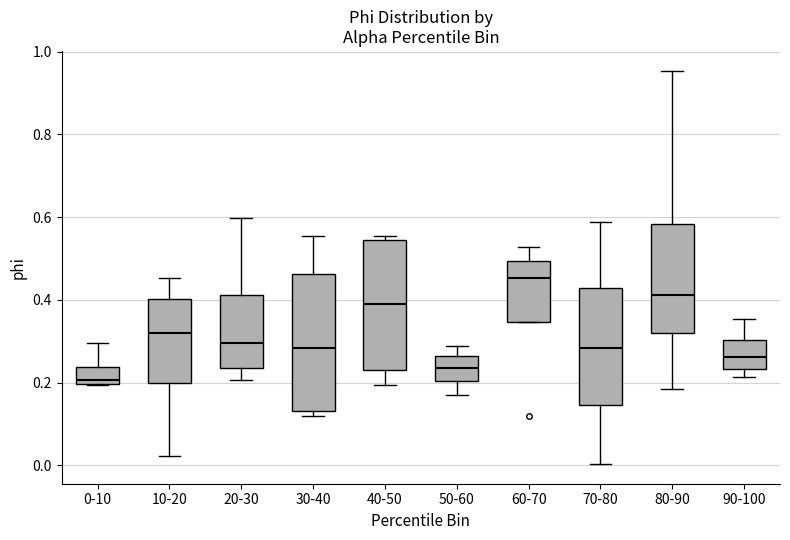

Reading left to right, transcribe this box plot: for each box, give where its median line is, the range the box spans, and where its two whiskers end, as read against the y-axis. The values are not printed on the chart, so give them approximately, as read against the axis.

0-10: median 0.20 (just above the box's lower edge), box 0.20 to 0.24, whiskers 0.20 to 0.30
10-20: median 0.32, box 0.20 to 0.40, whiskers 0.02 to 0.46
20-30: median 0.30, box 0.24 to 0.42, whiskers 0.20 to 0.60
30-40: median 0.28, box 0.14 to 0.46, whiskers 0.12 to 0.56
40-50: median 0.40, box 0.24 to 0.54, whiskers 0.20 to 0.56
50-60: median 0.24, box 0.20 to 0.26, whiskers 0.16 to 0.28
60-70: median 0.46, box 0.34 to 0.50, whiskers 0.34 to 0.52
70-80: median 0.28, box 0.14 to 0.42, whiskers 0.00 to 0.58
80-90: median 0.42, box 0.32 to 0.58, whiskers 0.18 to 0.96
90-100: median 0.26, box 0.24 to 0.30, whiskers 0.22 to 0.36